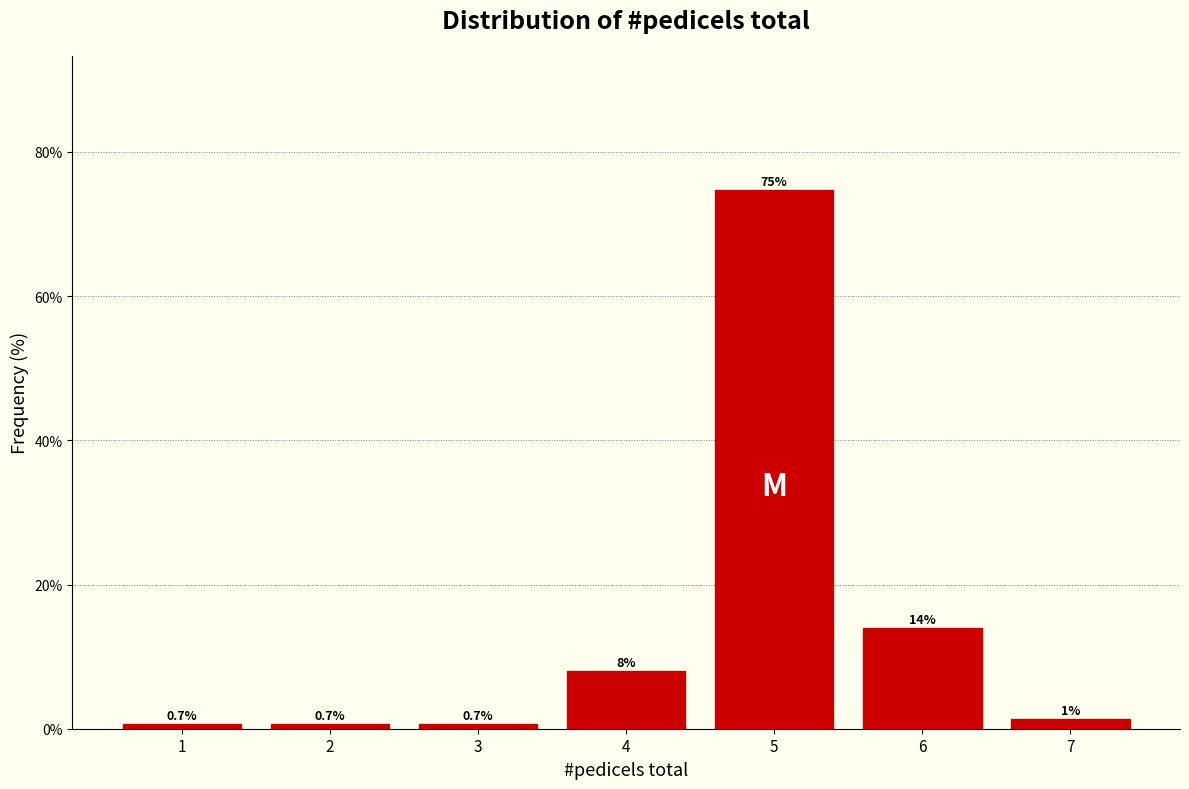

Which range on the x-axis has the tallest bar?

4.5 to 5.5